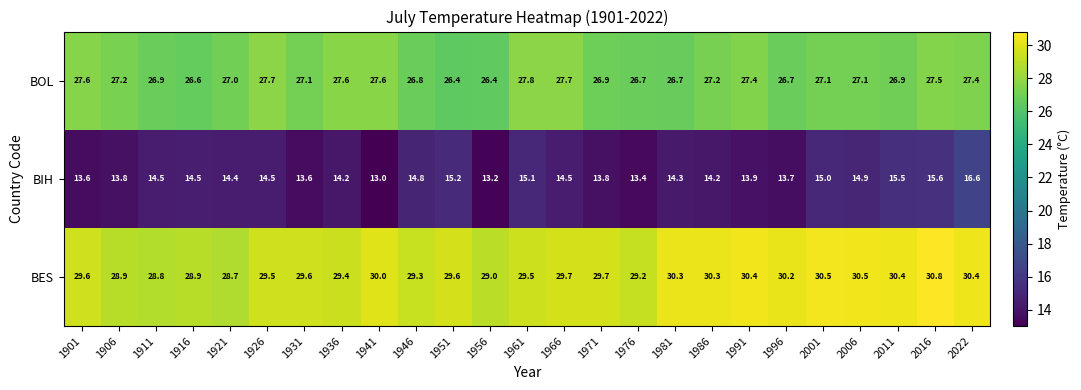

True or false: BOL has a value of 26.8 at 1946.

True